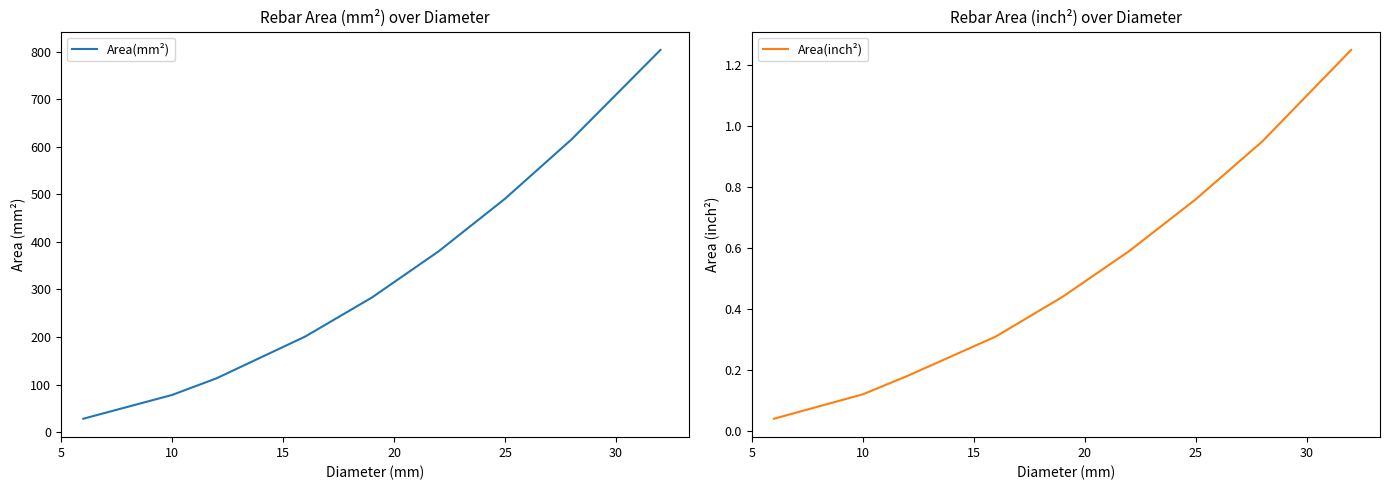

Reading left to right, list all the values displayed in this chart.

Area(mm²): 28.0	78.0	113.0	201.0	283.0	380.0	491.0	616.0	804.0
Area(inch²): 0.0	0.1	0.2	0.3	0.4	0.6	0.8	0.9	1.2